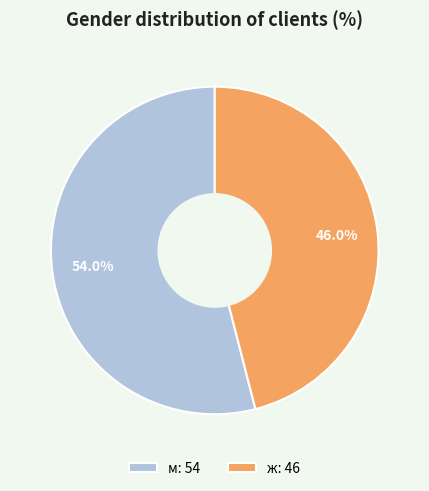

What is the ratio of the value at ж to the value at м?

0.9